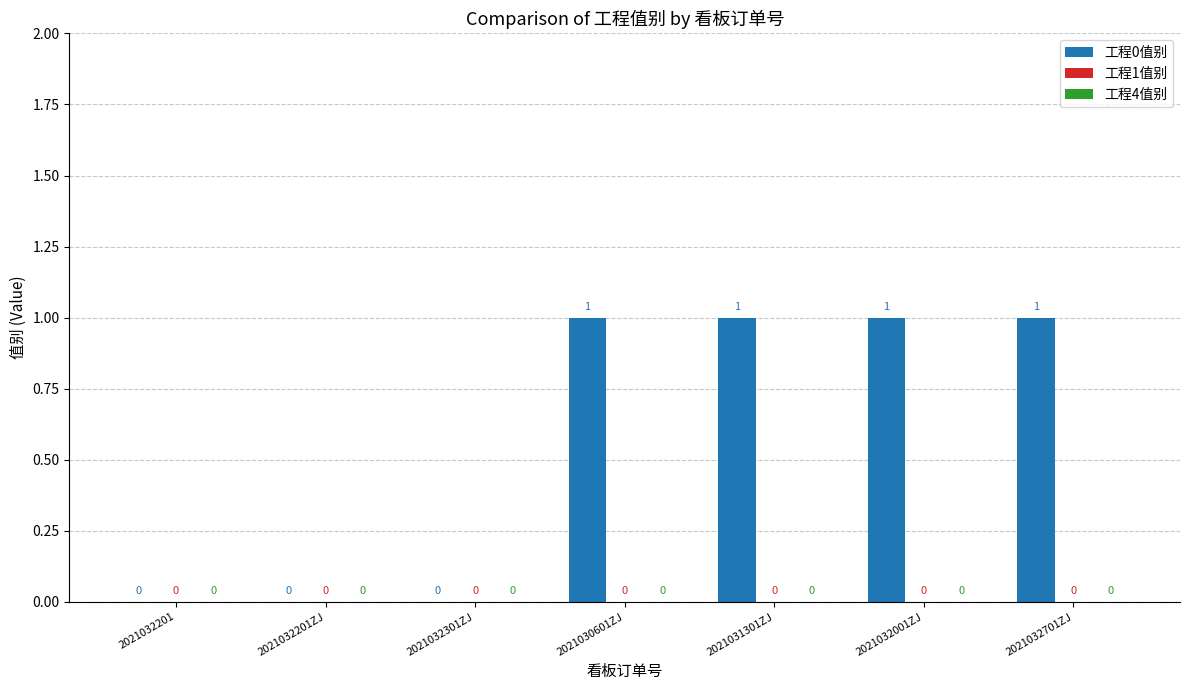

Reading left to right, transcribe all the data shown in this chart.

2021032201=0	2021032201ZJ=0	2021032301ZJ=0	2021030601ZJ=1	2021031301ZJ=1	2021032001ZJ=1	2021032701ZJ=1